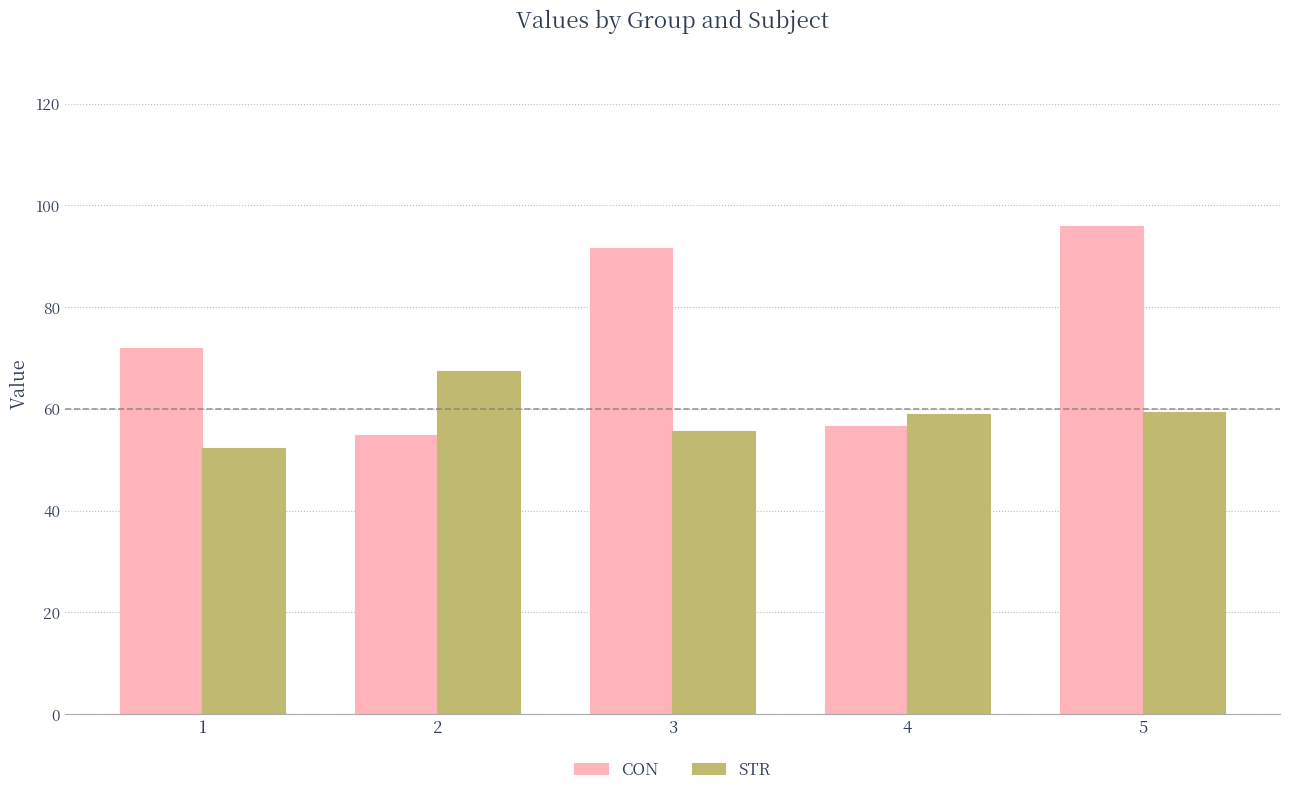

What is the difference between the highest and lowest values at 4?

2.3